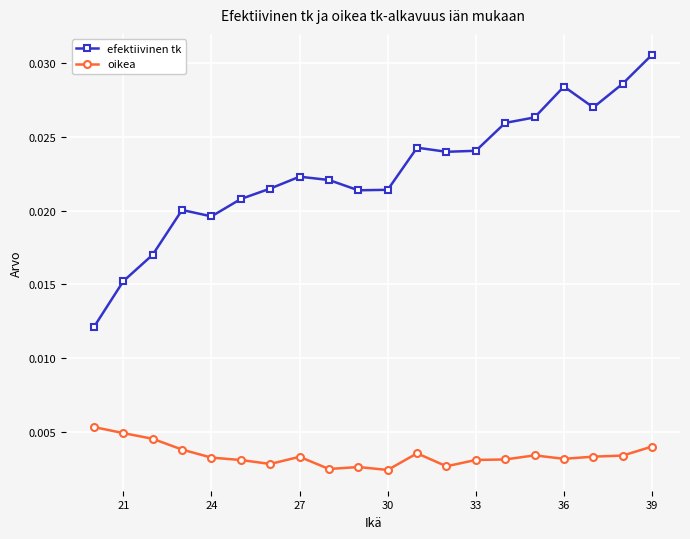

True or false: oikea and efektiivinen tk intersect in this chart.

False